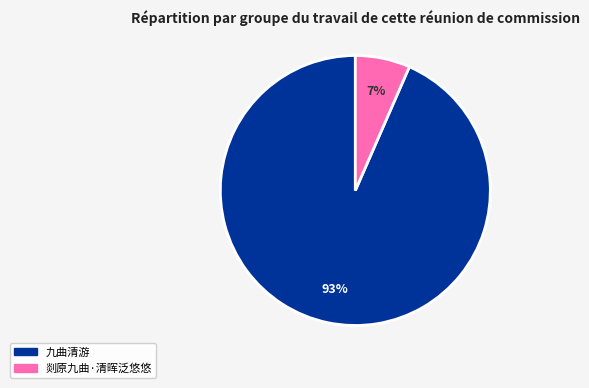

Between 剡原九曲·清晖泛悠悠 and 九曲清游, which is larger?

九曲清游